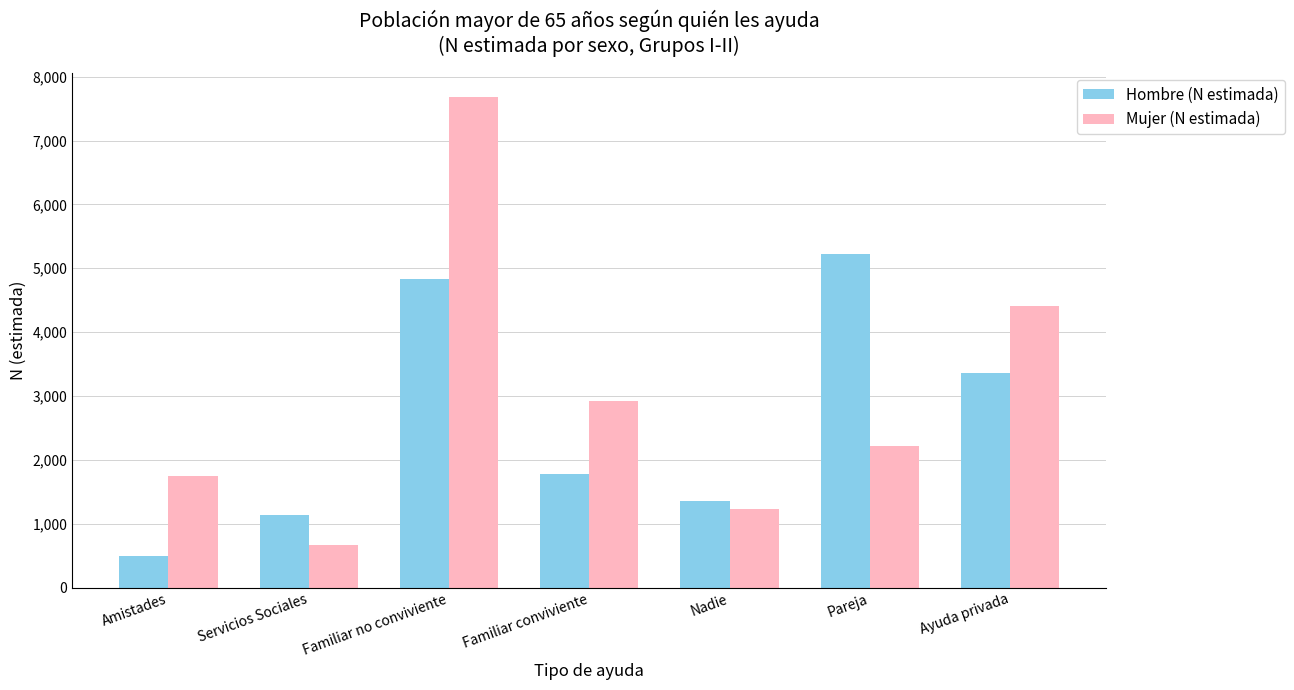

What is the minimum value for Mujer (N estimada)?

669